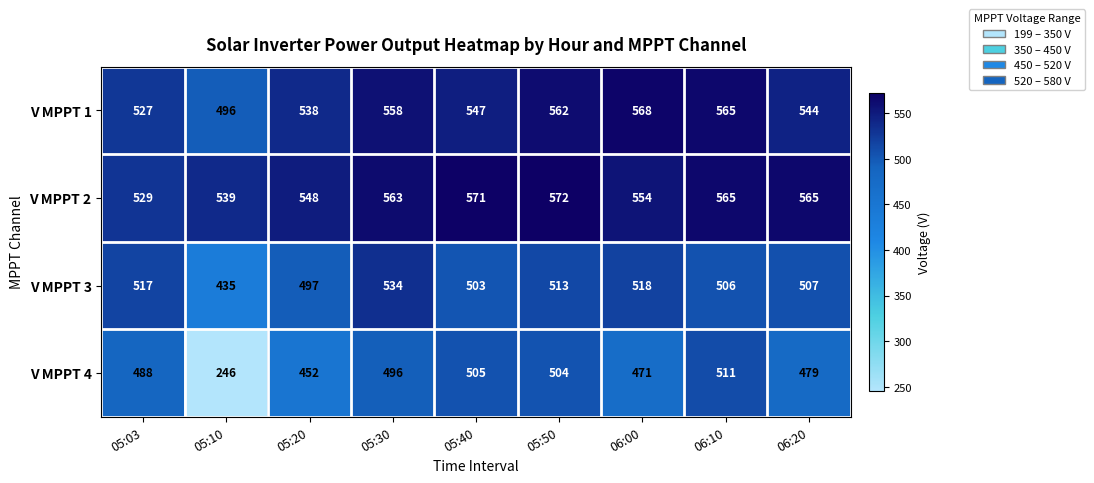

The value of V MPPT 3 at 06:00 is 518. True or false?

True